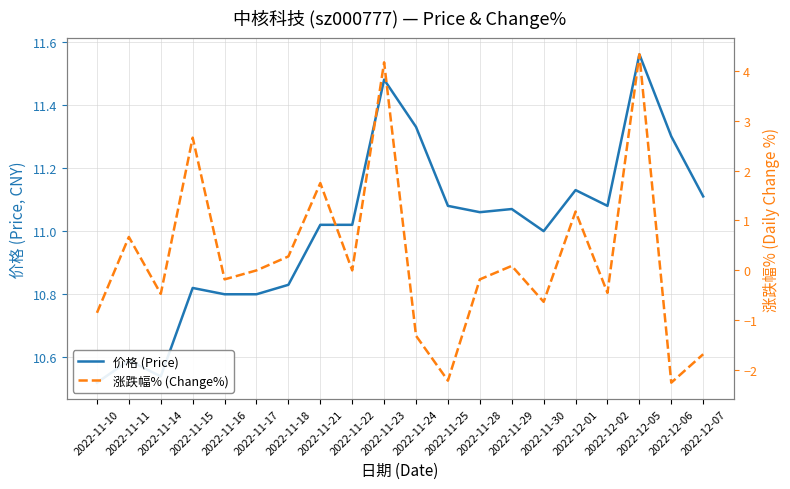

At which category is the sum across all series the highest?

2022-12-05